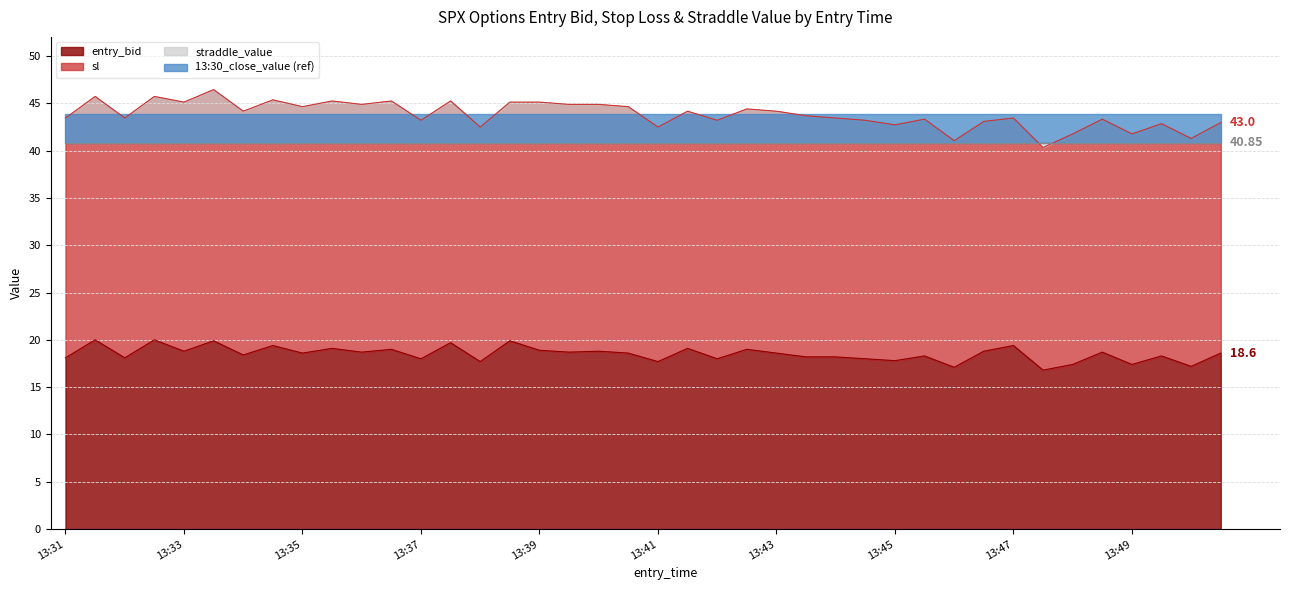

At which label does sl reach its minimum?

13:47